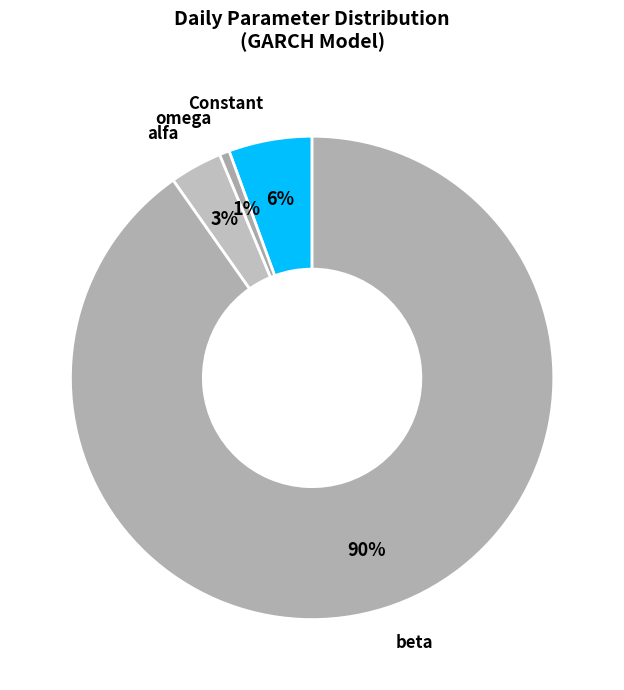

Which category has the smallest portion of the pie?

omega